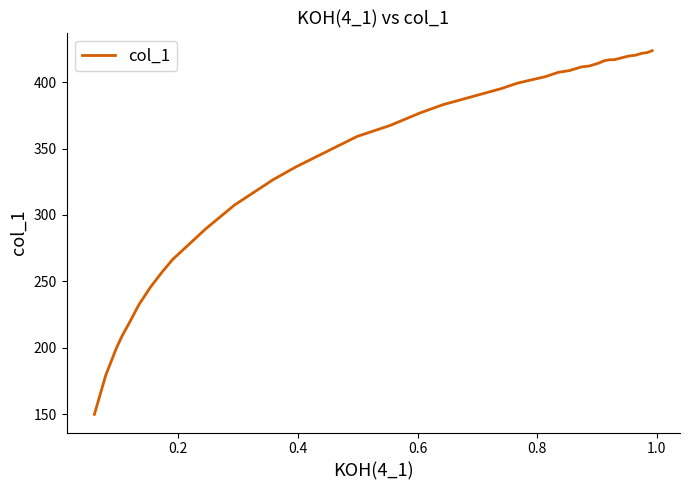

What is the minimum value shown in the chart?

150.1